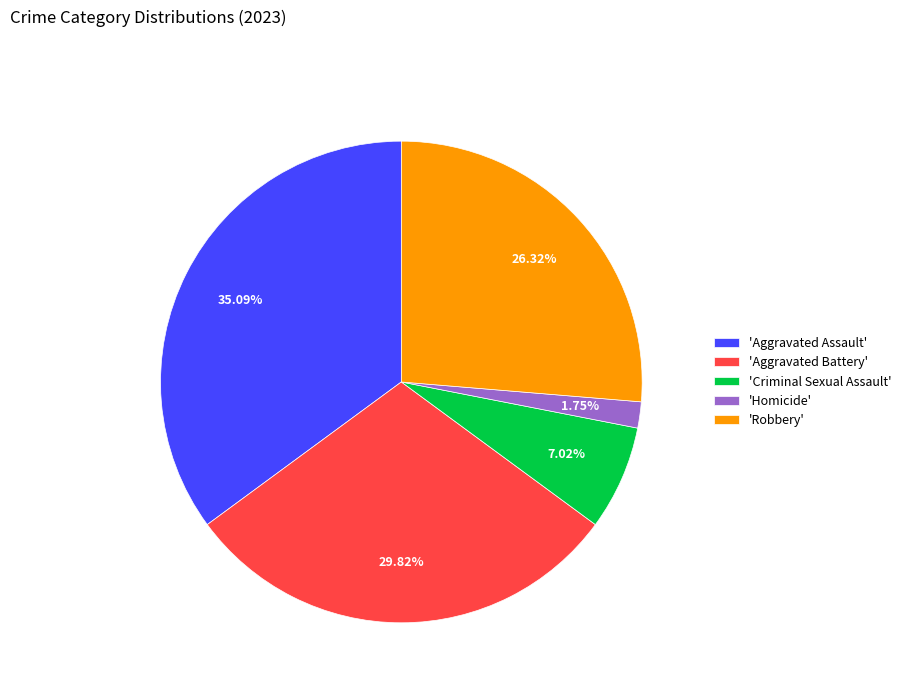

Rank the categories by value from highest to lowest.

'Aggravated Assault', 'Aggravated Battery', 'Robbery', 'Criminal Sexual Assault', 'Homicide'